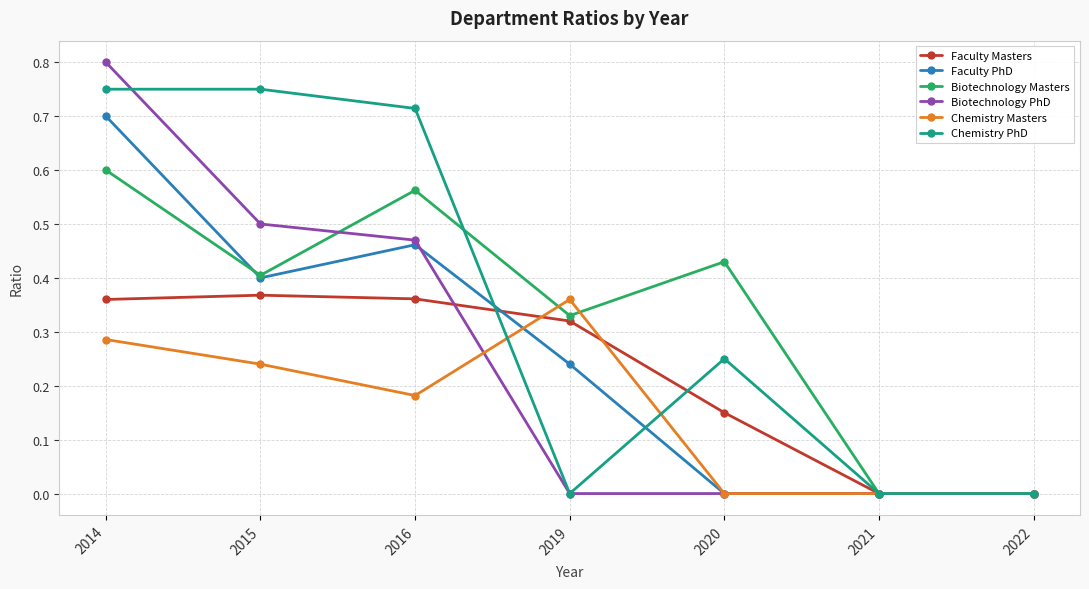

Which label corresponds to the largest value in the chart?

2014